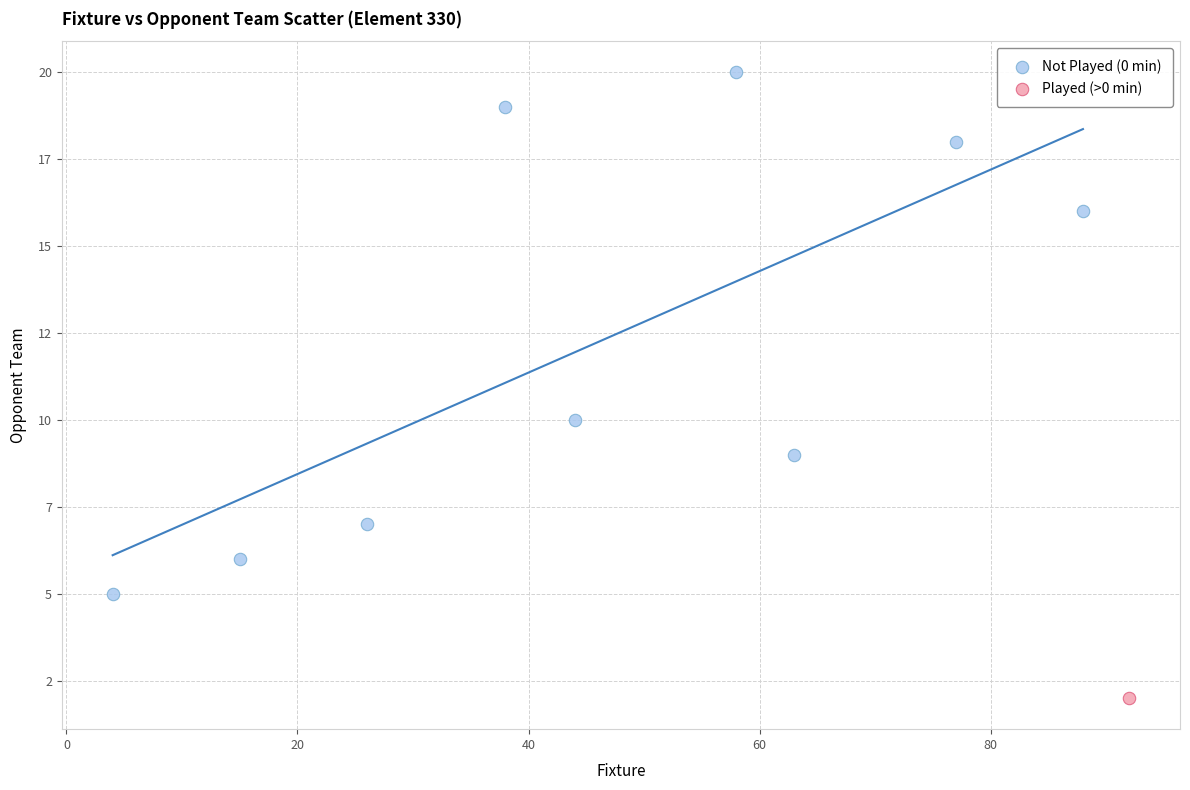

What are all the series names shown in the legend?

Not Played (0 min), Played (>0 min)